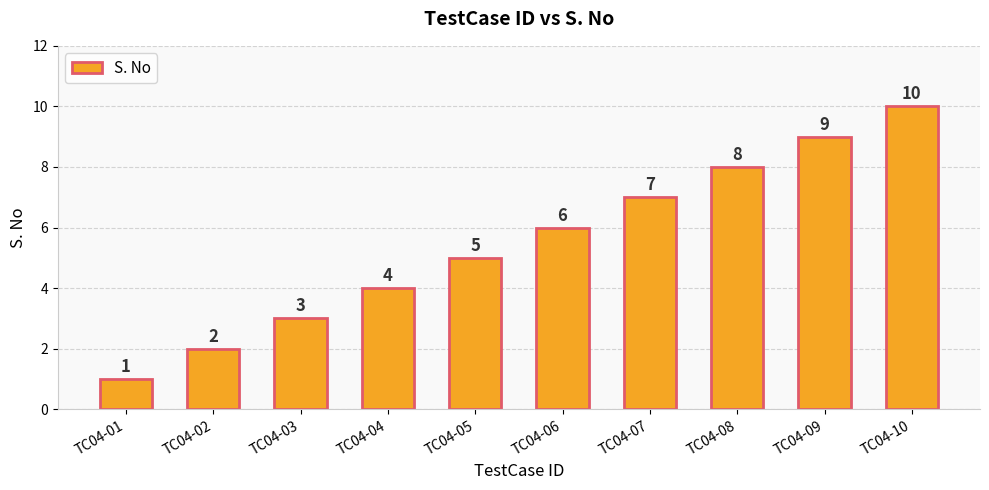

Reading left to right, transcribe all the data shown in this chart.

1	2	3	4	5	6	7	8	9	10